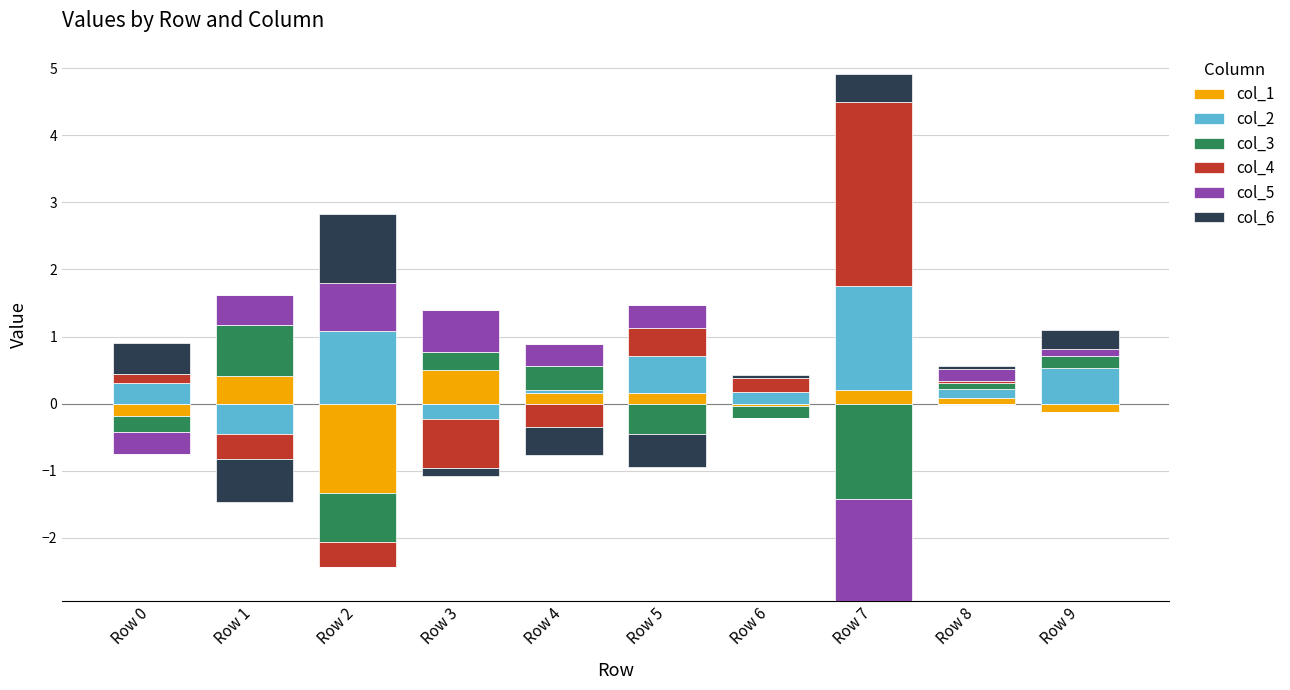

At which category is the sum across all series the highest?

Row 7